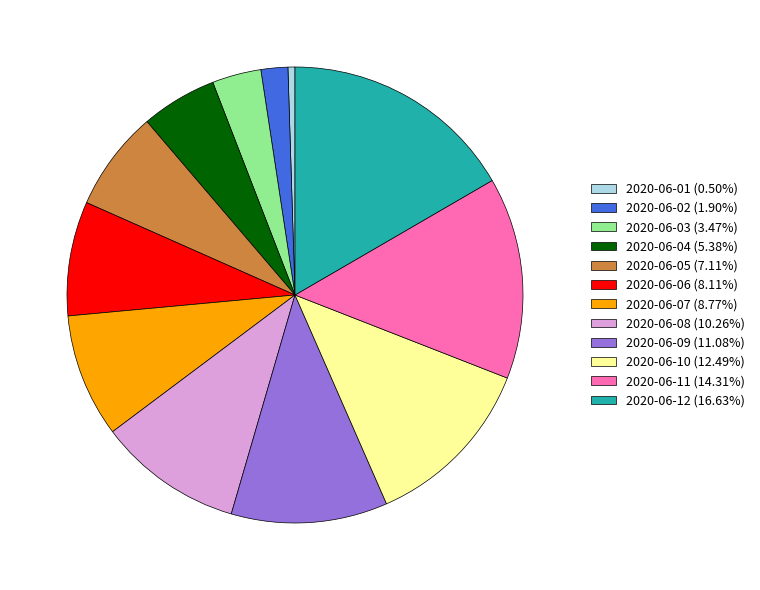

How many slices are in this pie chart?

12